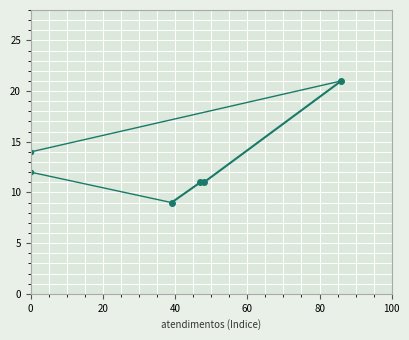

Is it true that the value at 48 is 18?

False